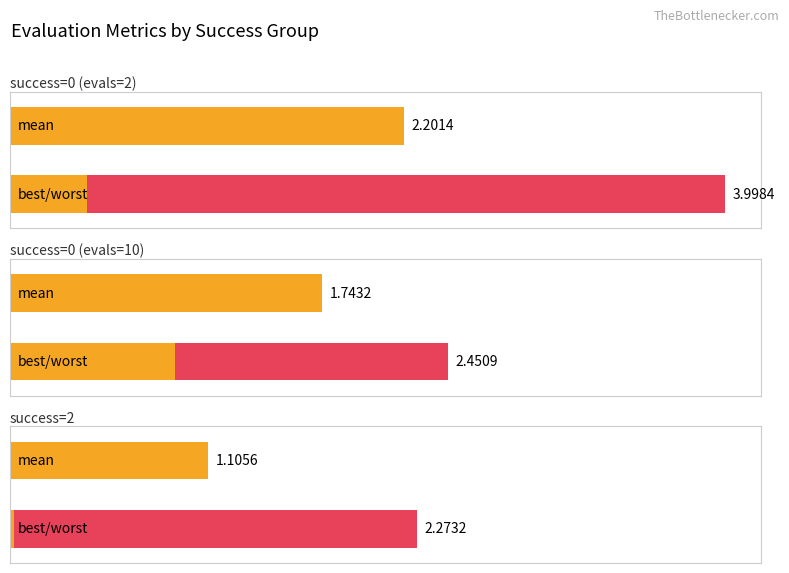

The mean series shows 0.3 at 2. True or false?

False